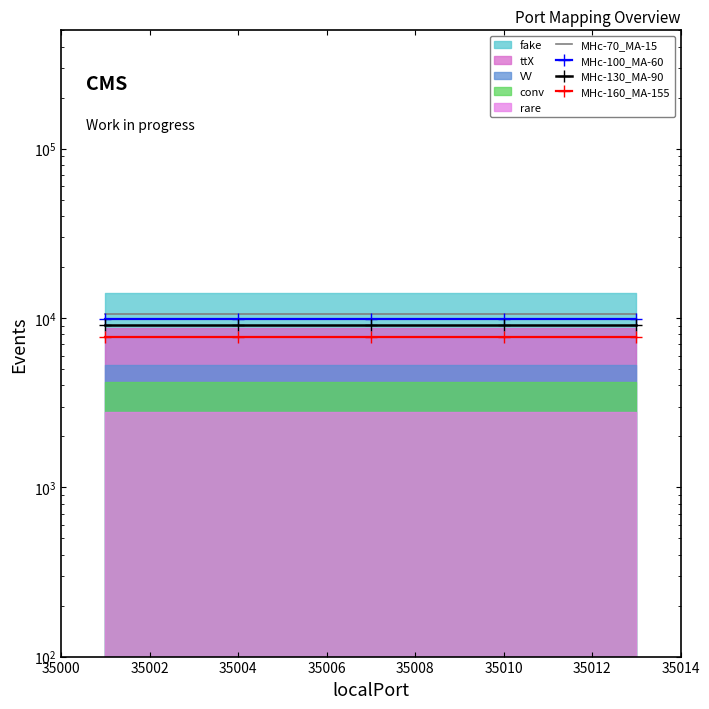

True or false: MHc-130_MA-90 and MHc-70_MA-15 intersect in this chart.

False